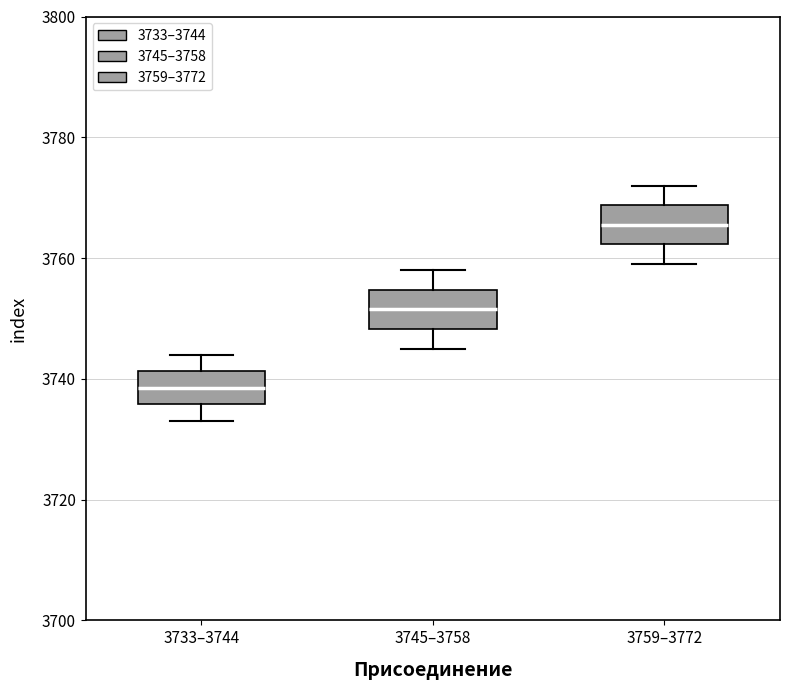

Which box's median line is the highest?

3759–3772